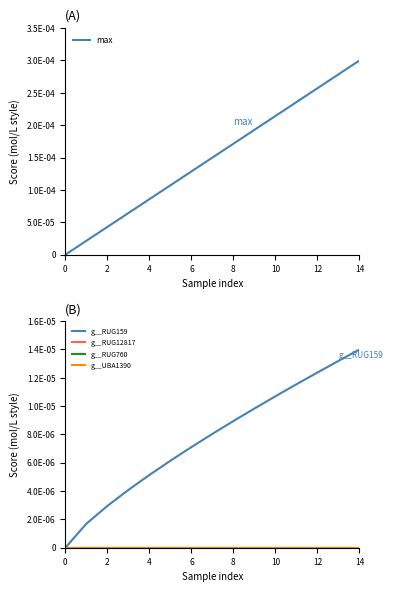

The value of g__RUG760 at 14 is 0.0. True or false?

True